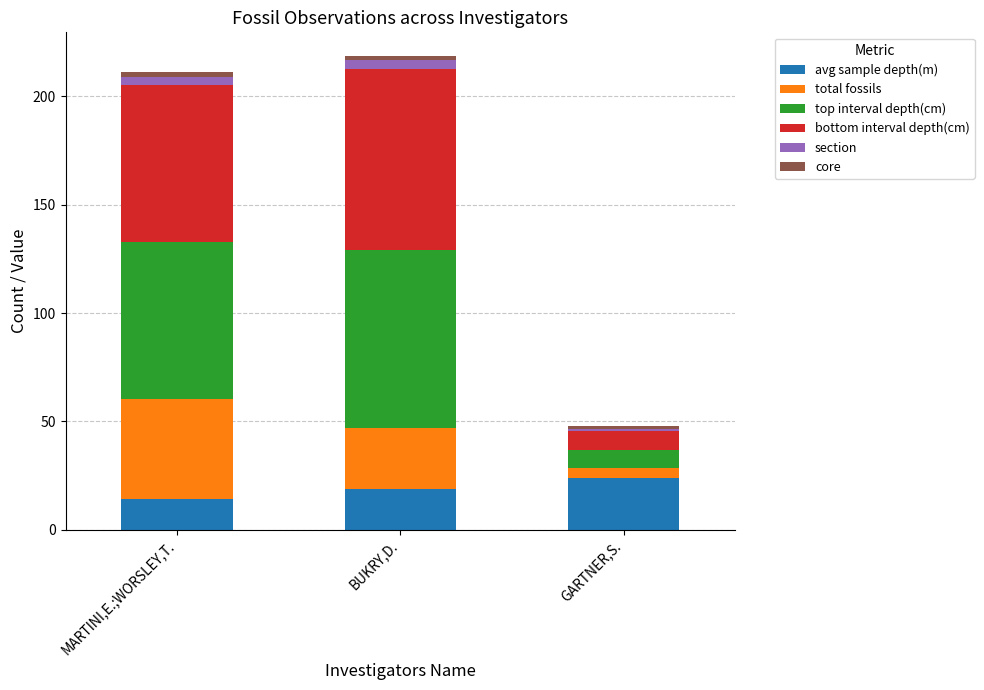

Which category has the highest value in the avg sample depth(m) series?

GARTNER,S.